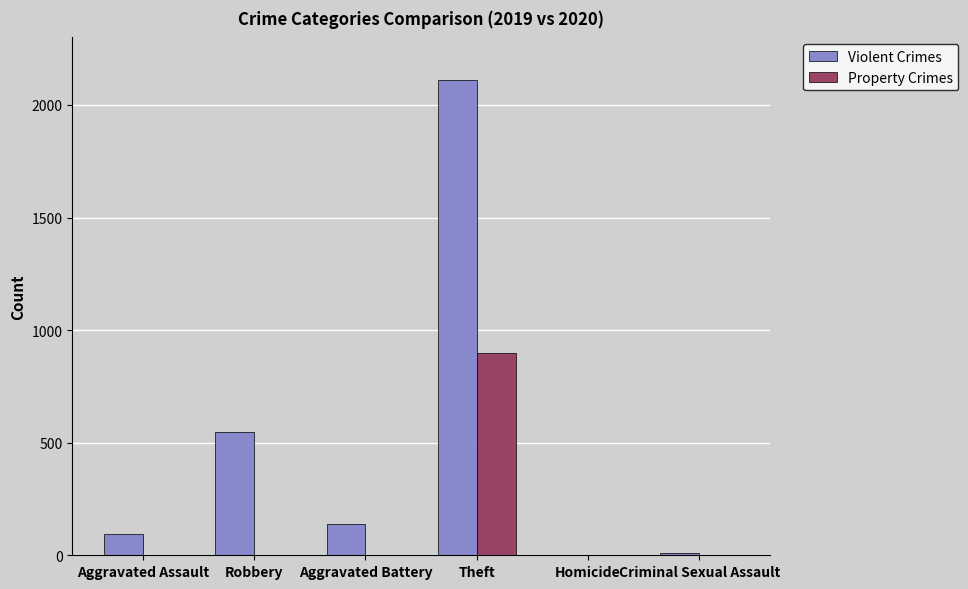

True or false: Violent Crimes has a value of 3236 at Theft.

False